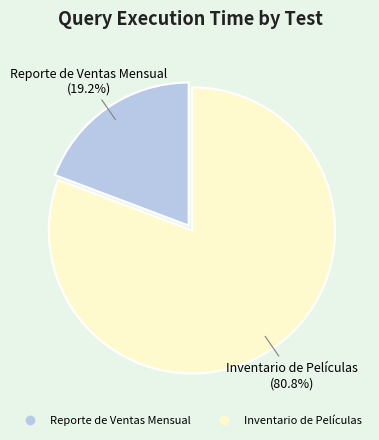

What is the total percentage of Reporte de Ventas Mensual and Inventario de Películas?

100.0%